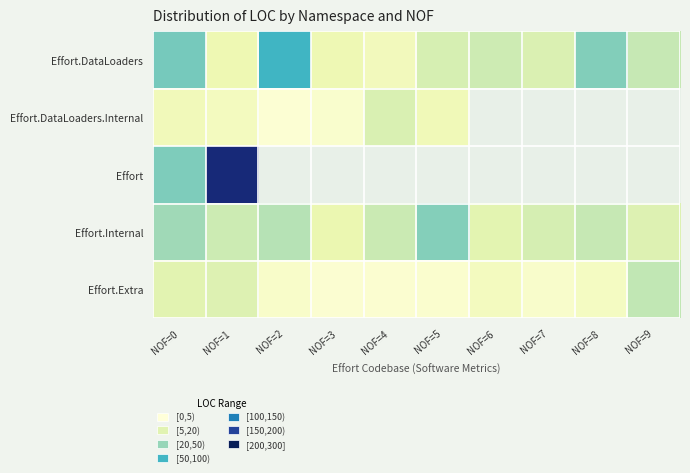

List the series in order of their peak value, lowest first.

Effort.DataLoaders.Internal, Effort.Extra, Effort.Internal, Effort.DataLoaders, Effort